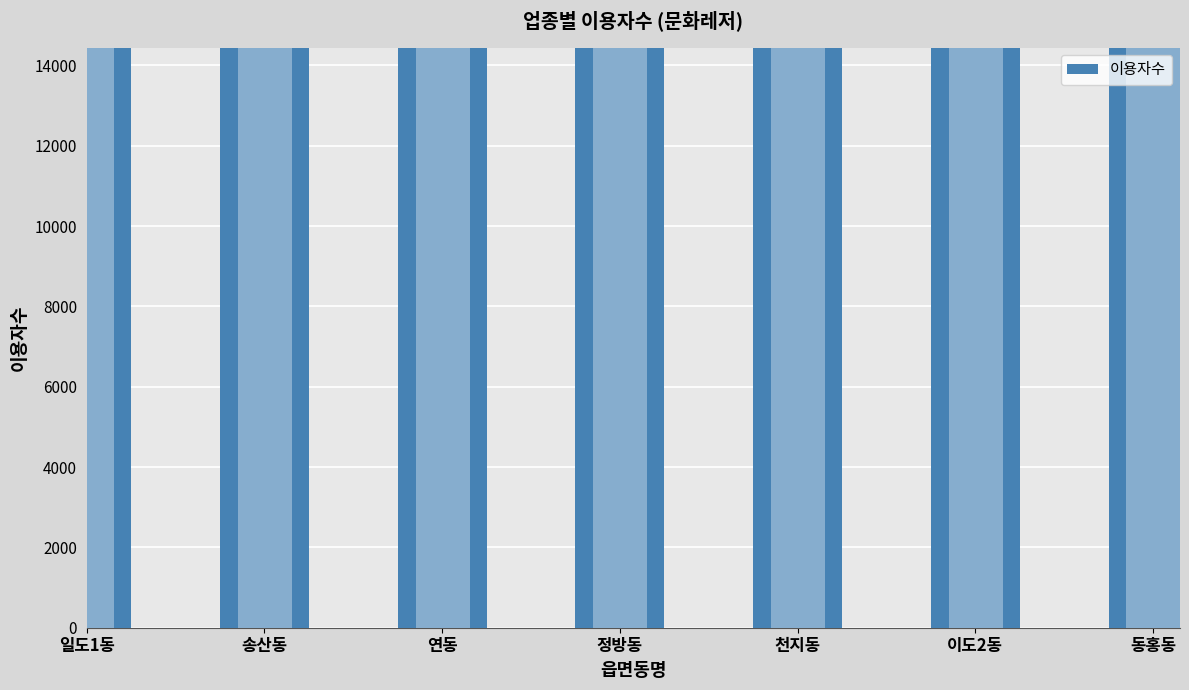

Reading right to left, what are all the values shown in this chart?

동홍동=14440	이도2동=17109	천지동=34831	정방동=34746	연동=45576	송산동=49830	일도1동=86754